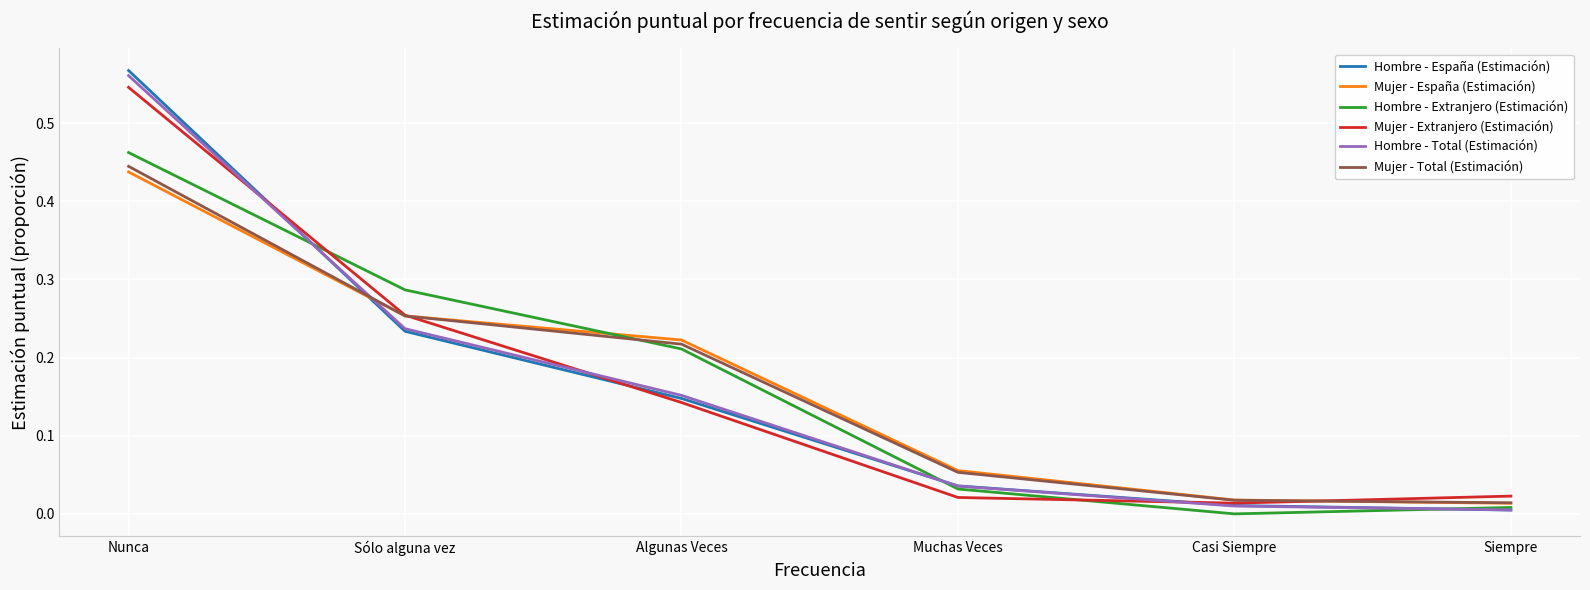

True or false: Hombre - Extranjero (Estimación) has more than 0 points higher than both neighbors.

False